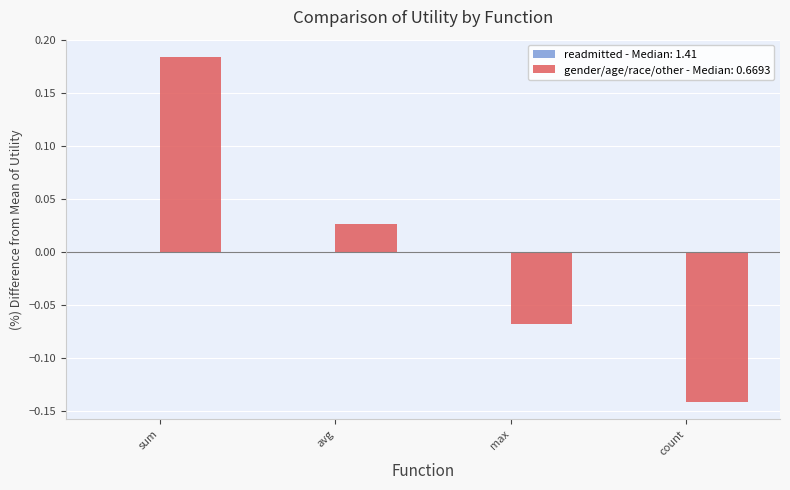

At which category does the chart reach its peak across all series?

sum